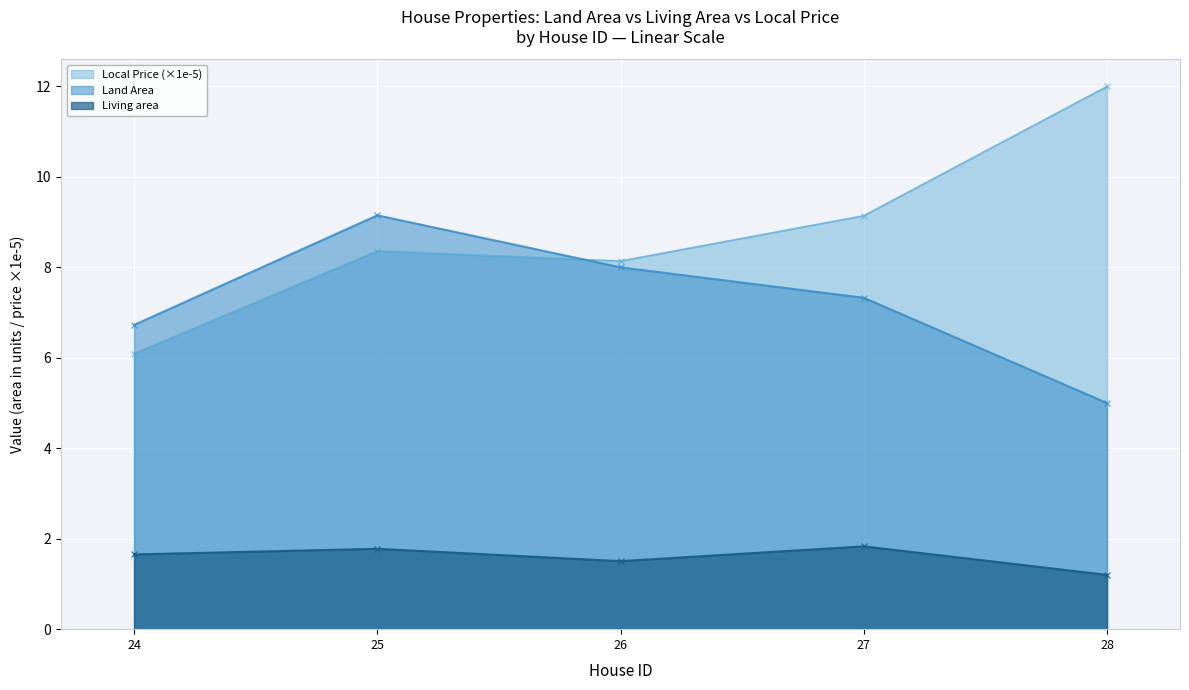

Which series has the widest spread of values?

Local Price (×1e-5)